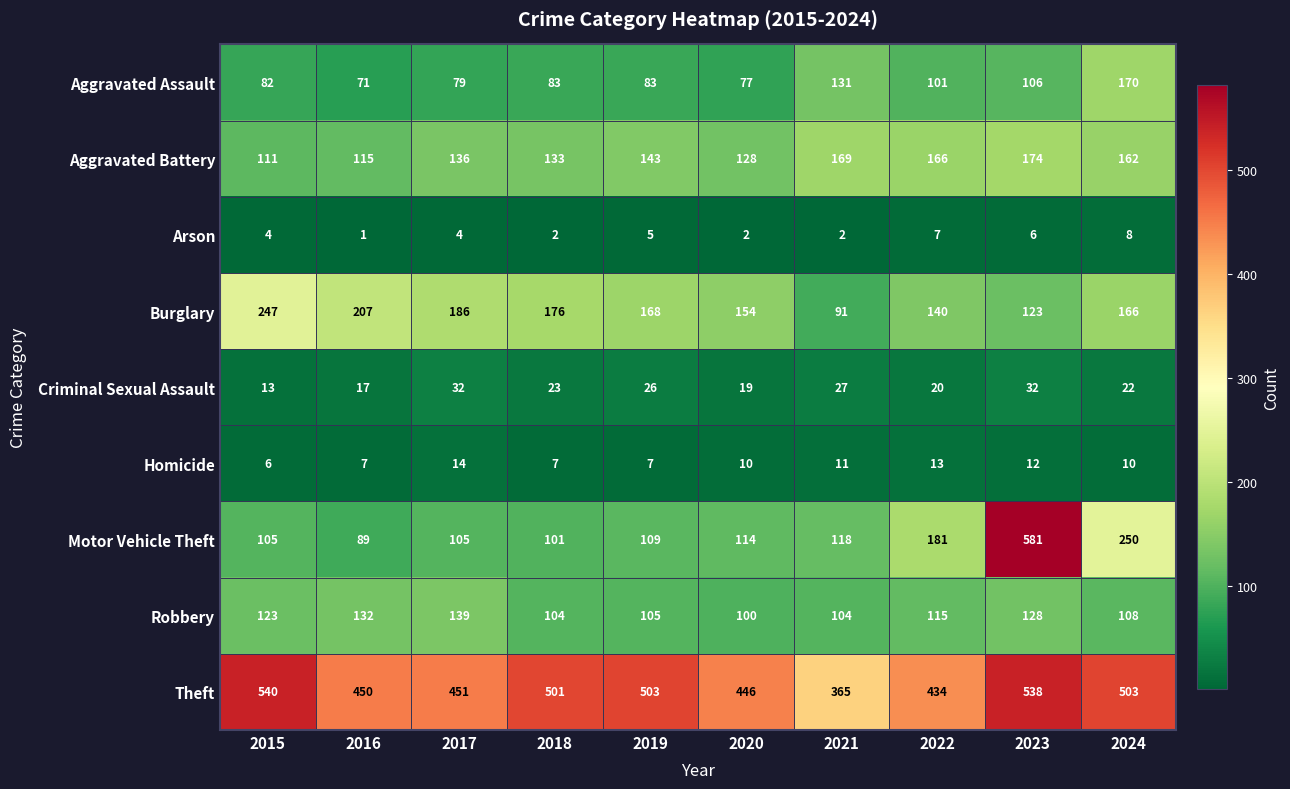

What is the total value across all series at 2022?

1177